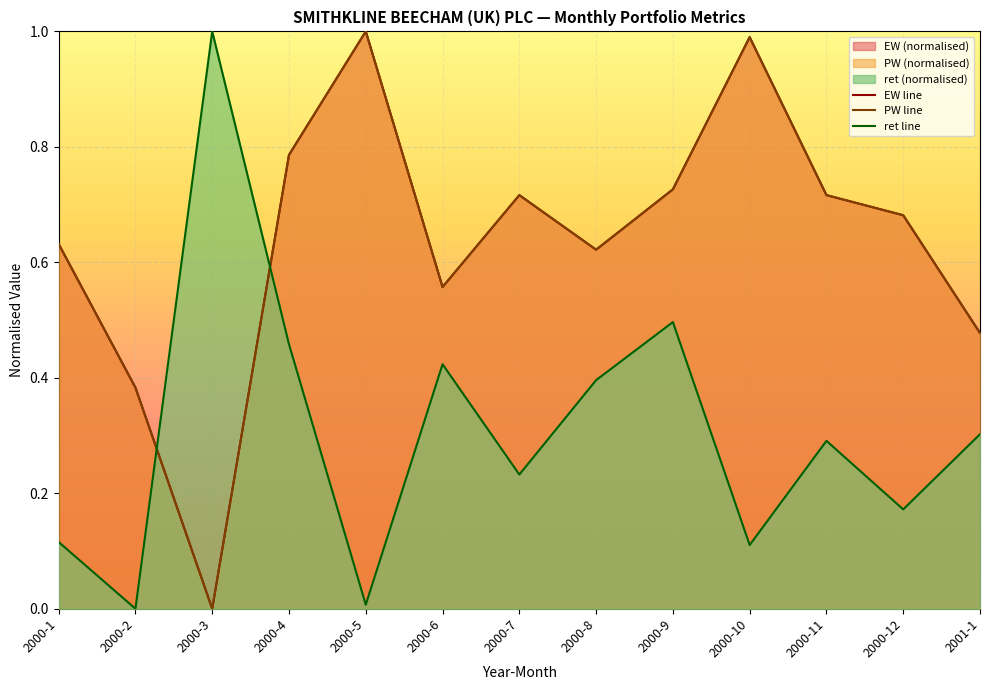

The PW line series shows 1.1 at 2000-12. True or false?

False